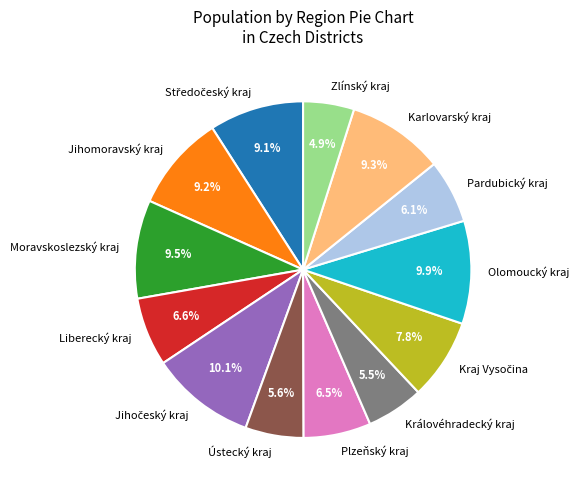

To the nearest percent, what is the difference between the largest and smallest slice percentages?

5%